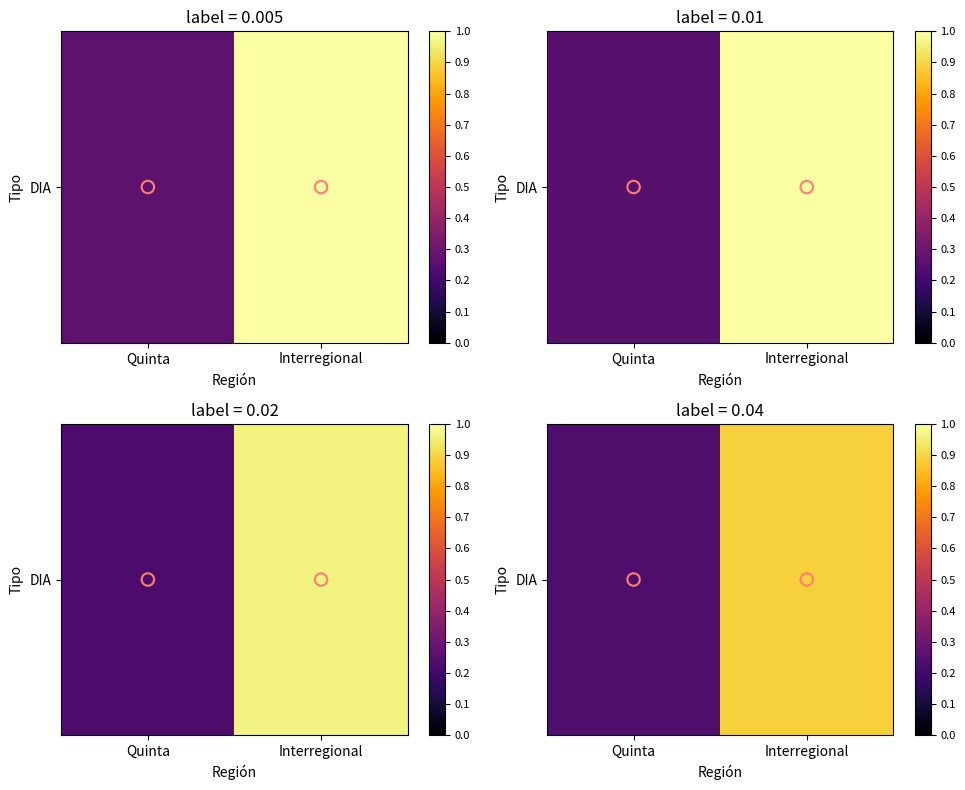

How many data points does each series have?

2